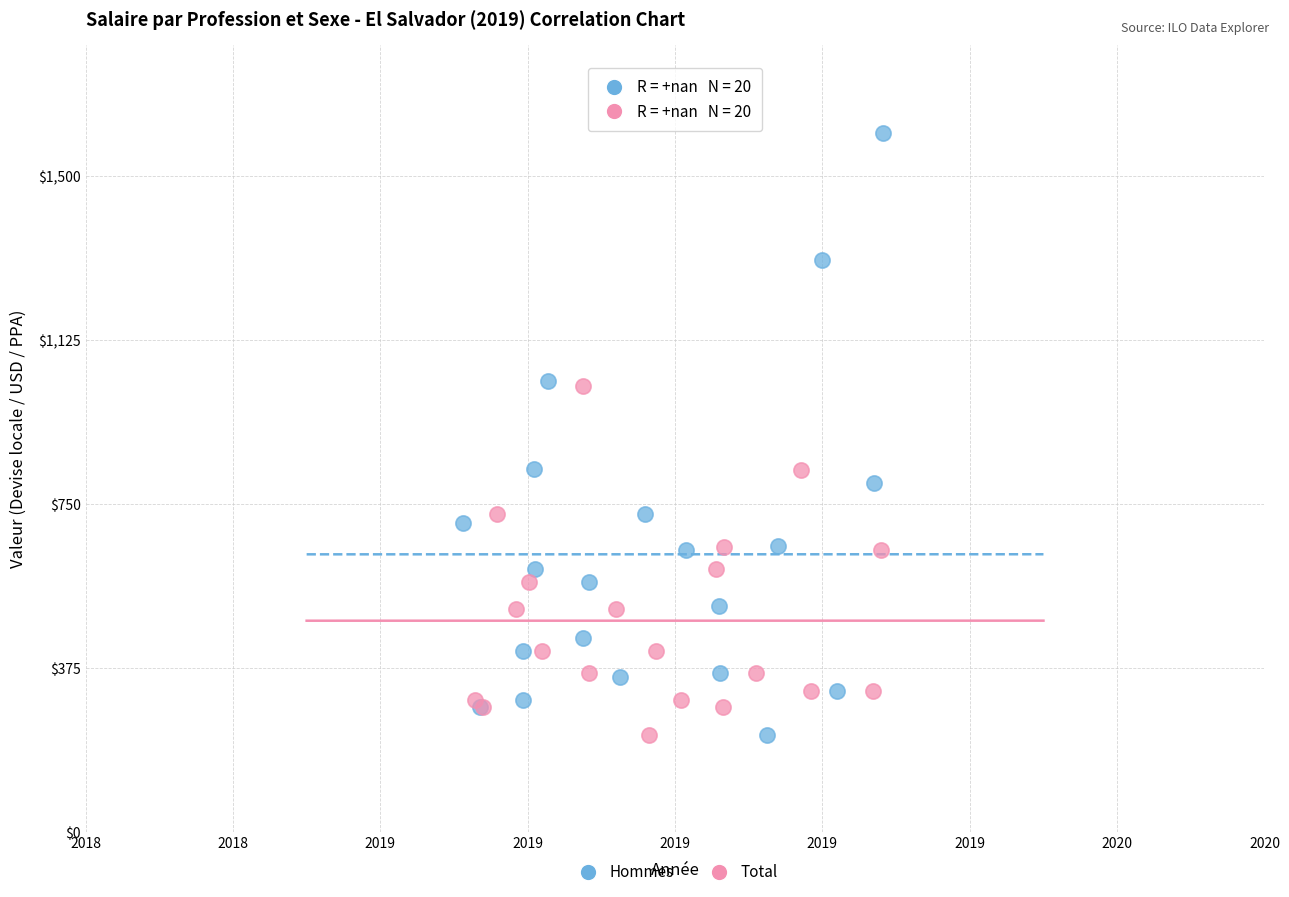

Which series contains the highest Y value?

Hommes